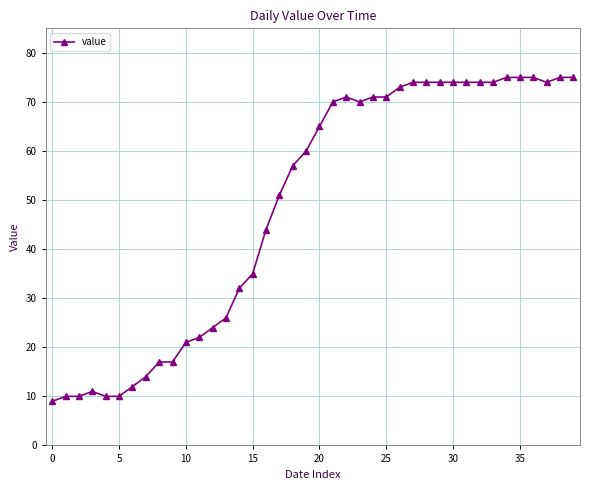

Does the chart have visible grid lines?

Yes